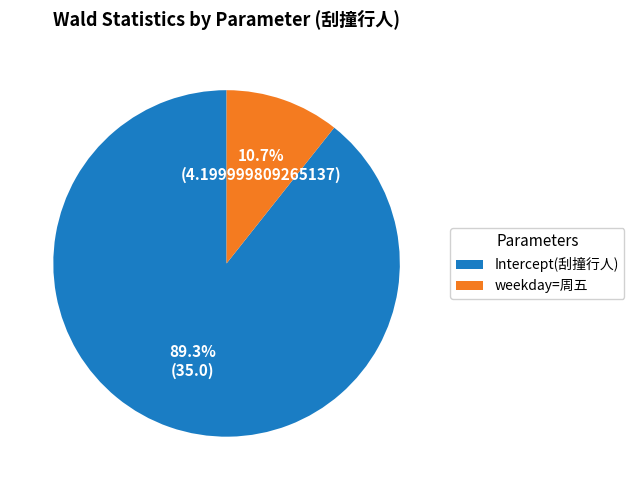

Which category accounts for the majority?

Intercept(刮撞行人)